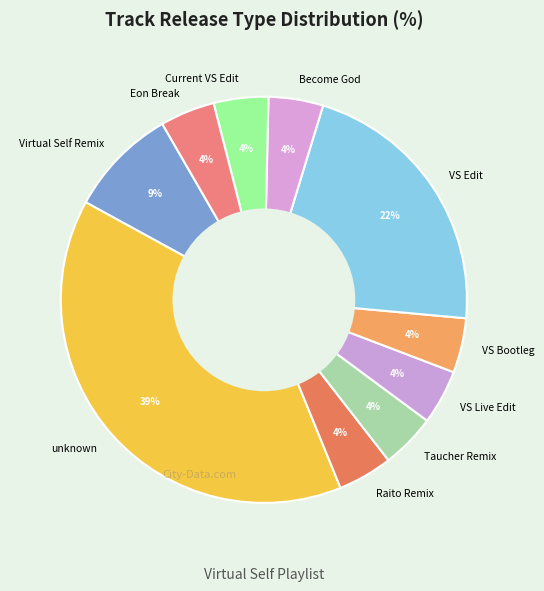

What is the largest slice in the pie chart?

unknown